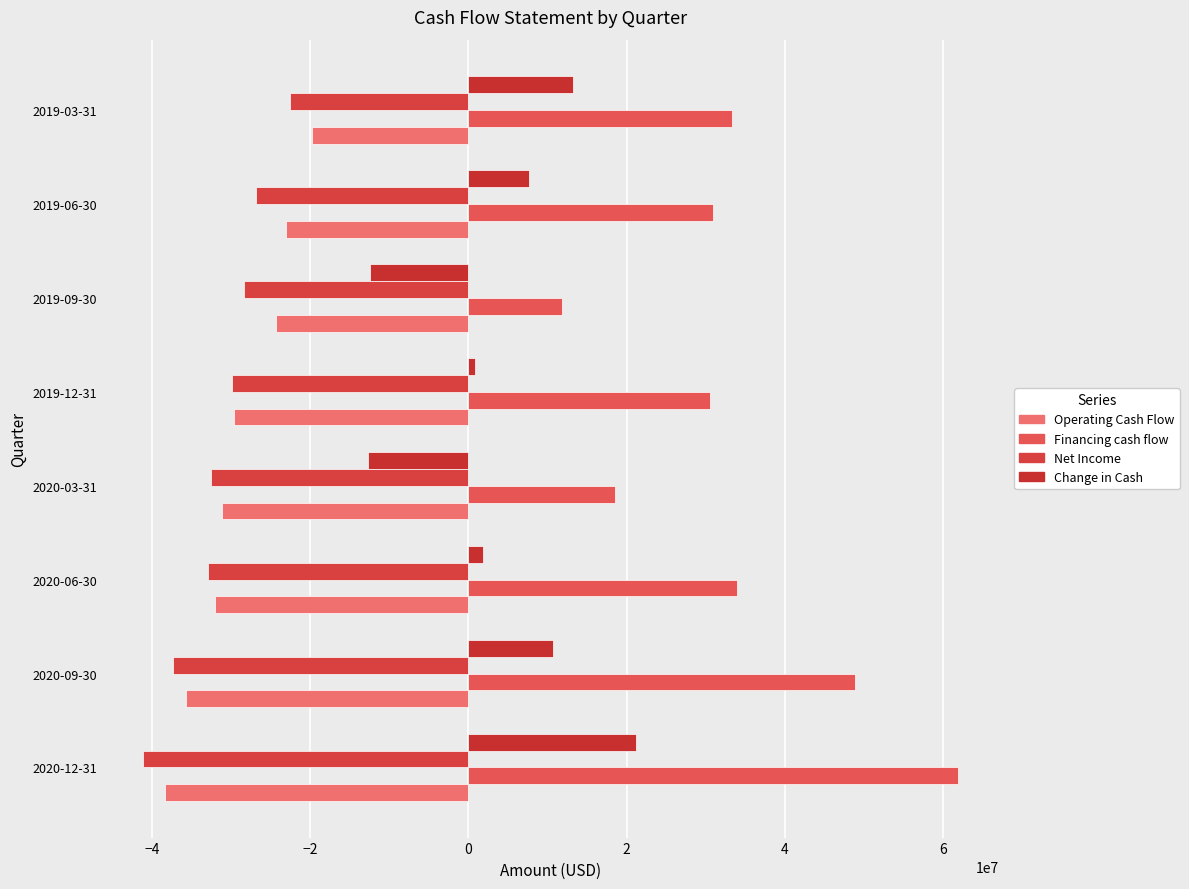

Which series has the widest spread of values?

Financing cash flow